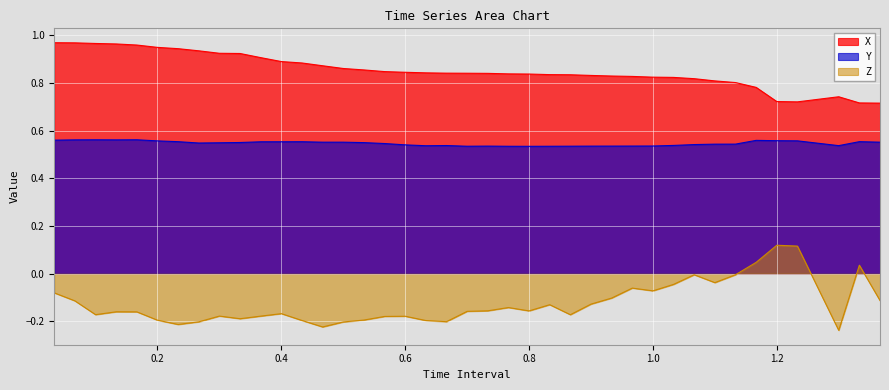

How many categories are shown in the chart?

40